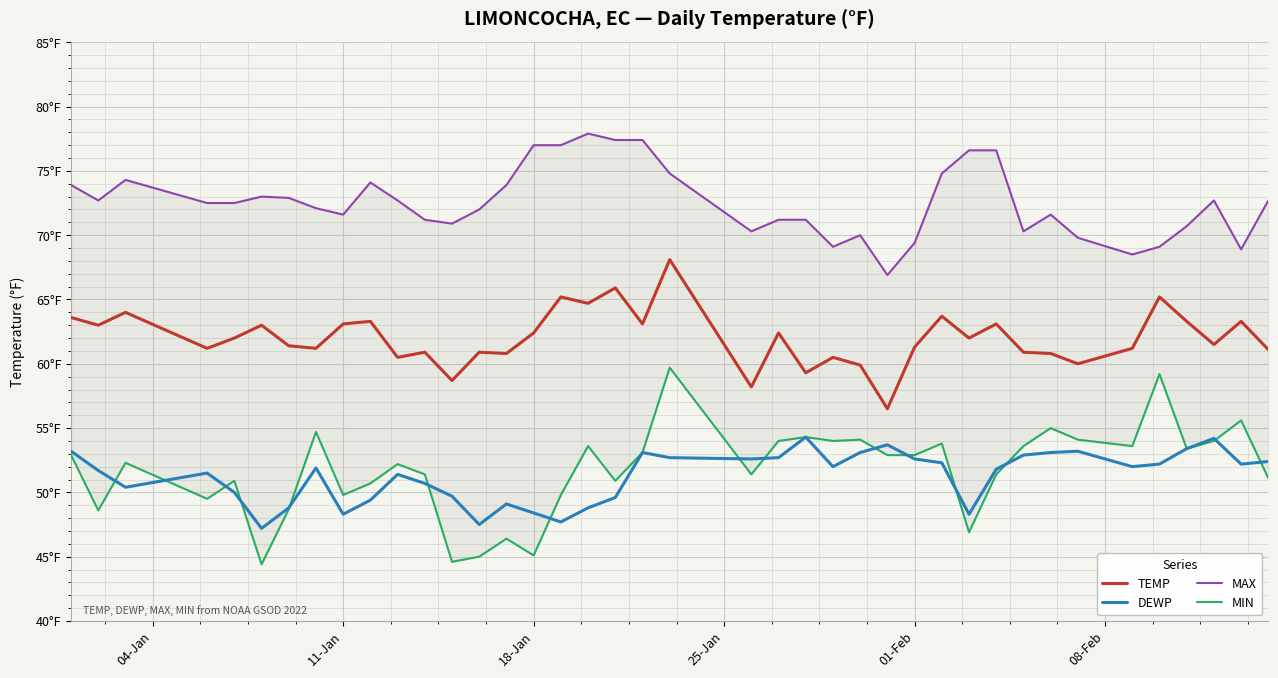

True or false: DEWP and TEMP intersect in this chart.

False